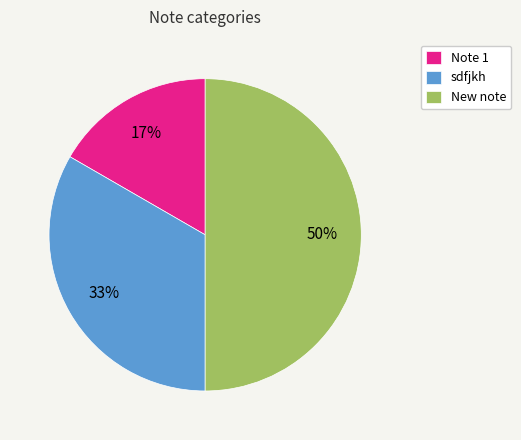

Which category has the biggest portion of the pie?

New note